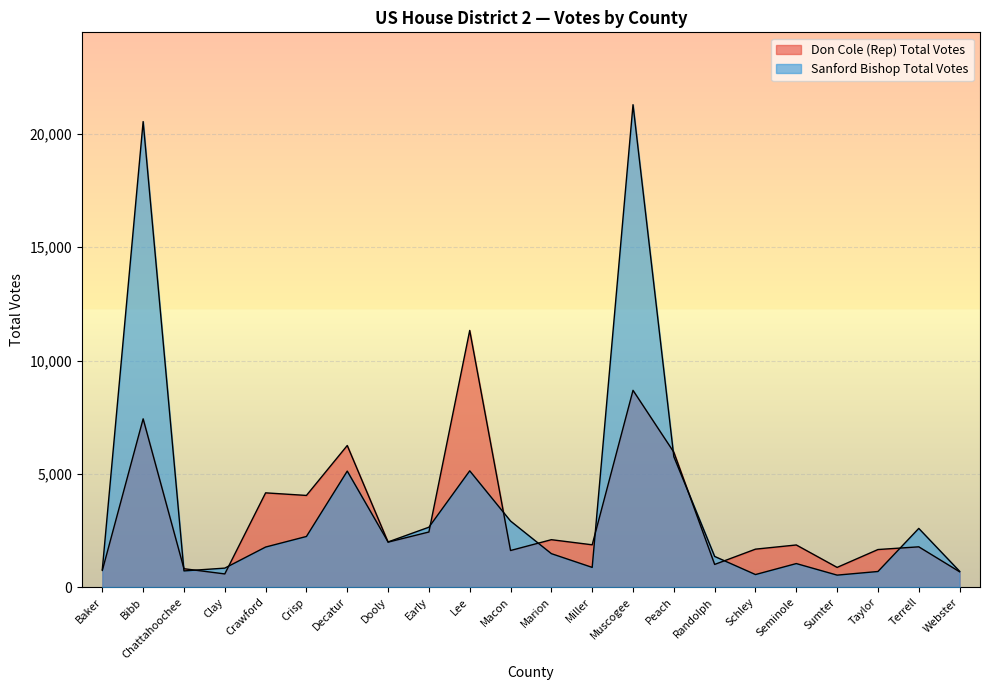

What is the sum of all Sanford Bishop Total Votes values?

81517